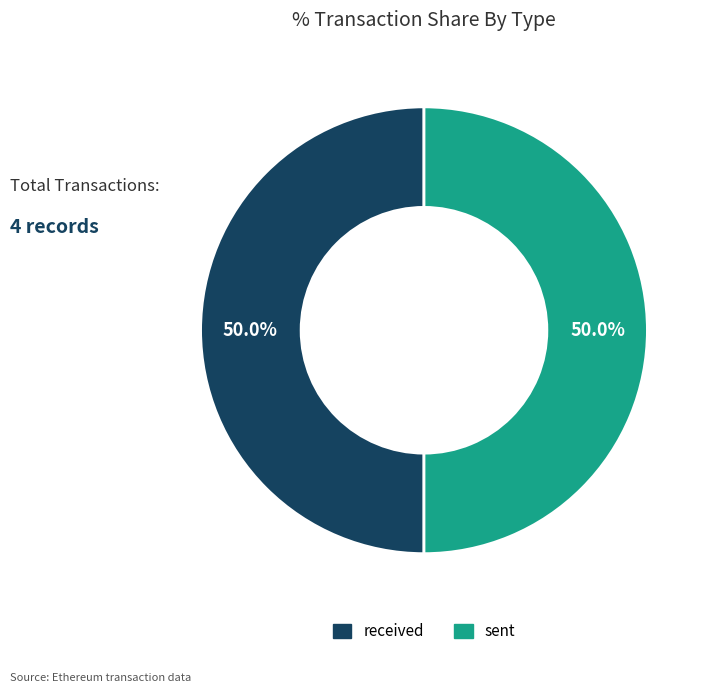

Approximately how many times larger is the value at received compared to sent?

1.0